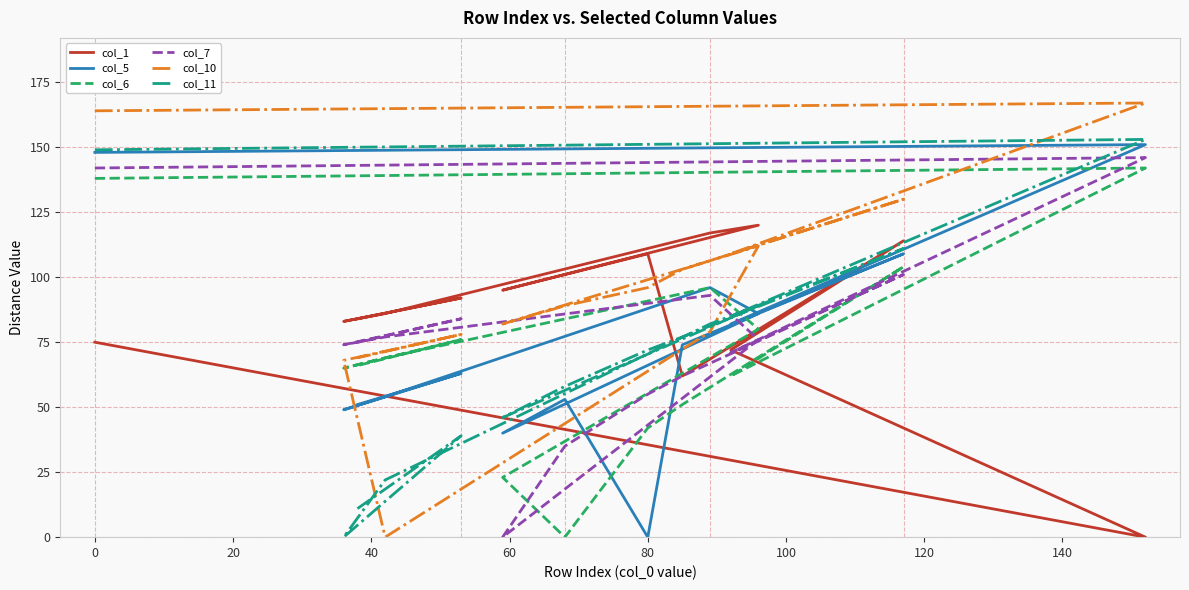

What is the difference between the highest and lowest values at 120?

95